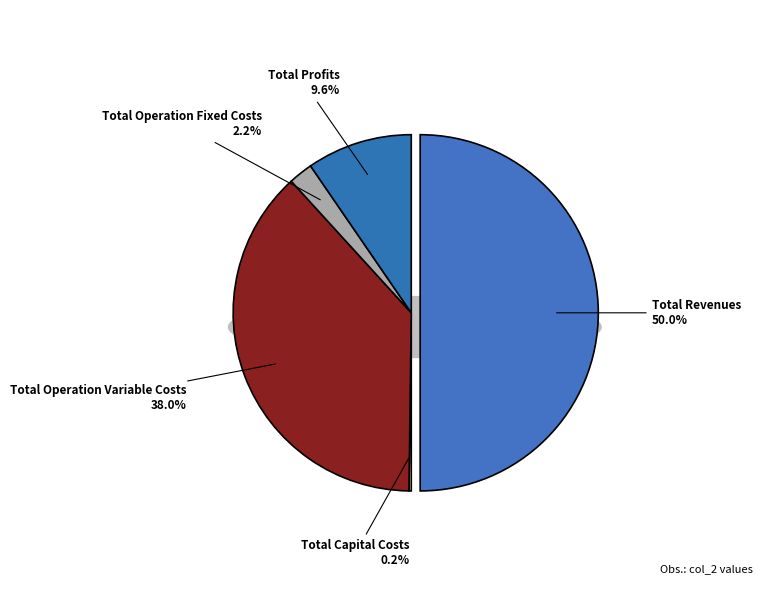

What is the total percentage of Total Profits and Total Revenues?

59.6%